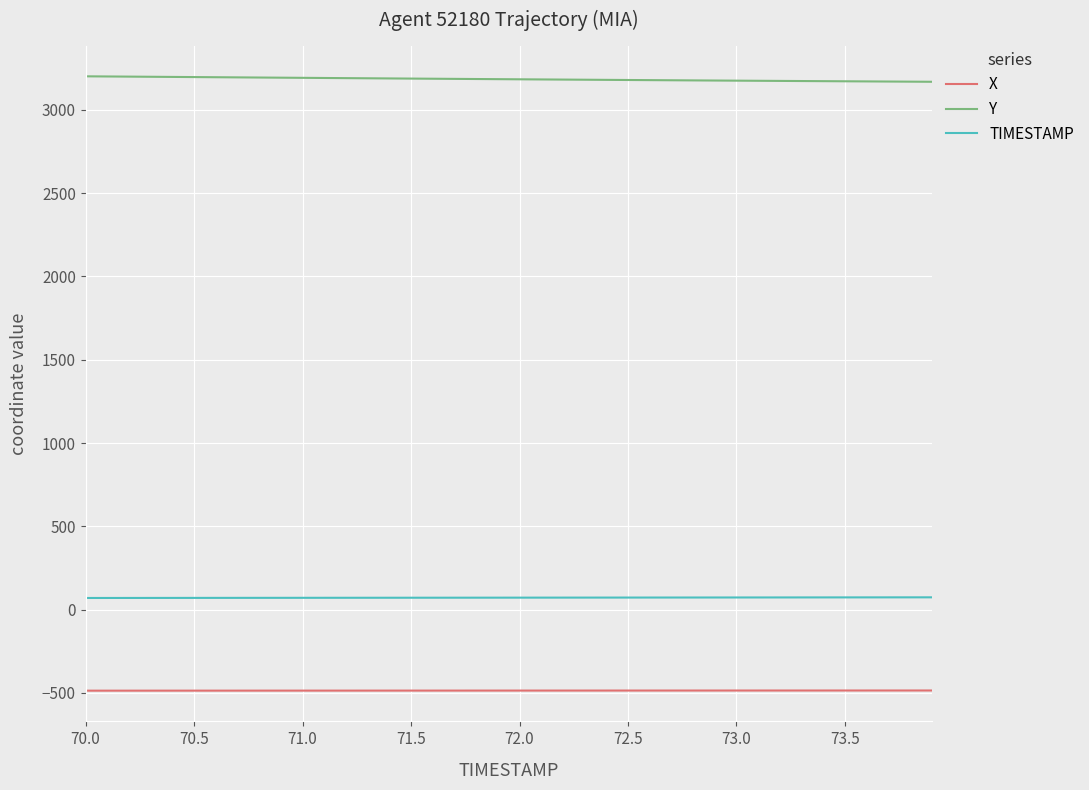

How many values in the Y series are below 3184?

20